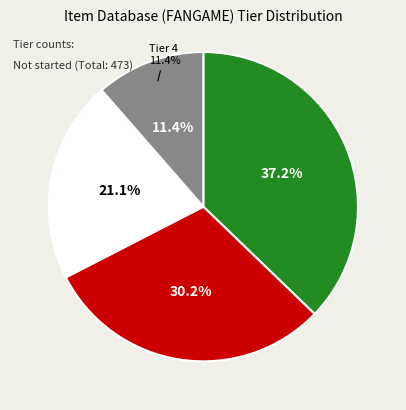

Does Tier 3 account for over 50% of the chart?

No